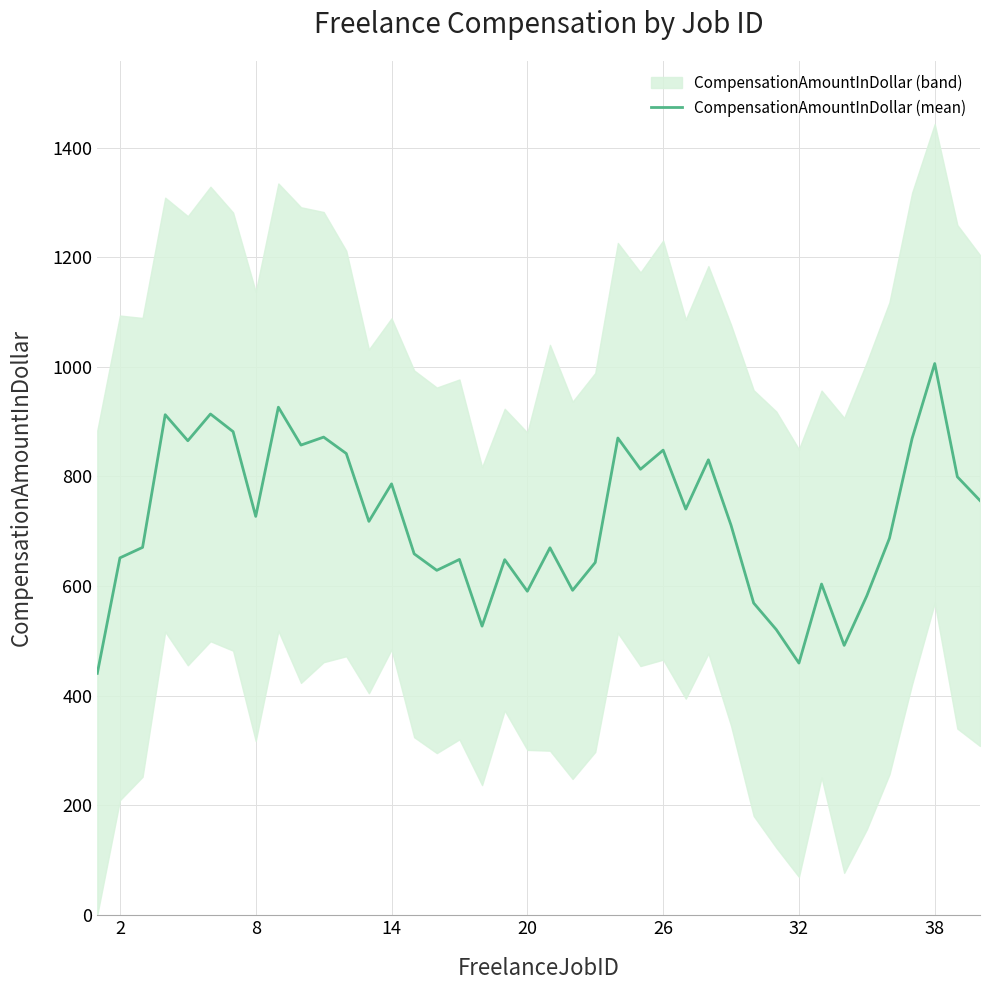

What is the greatest value displayed?

1005.9